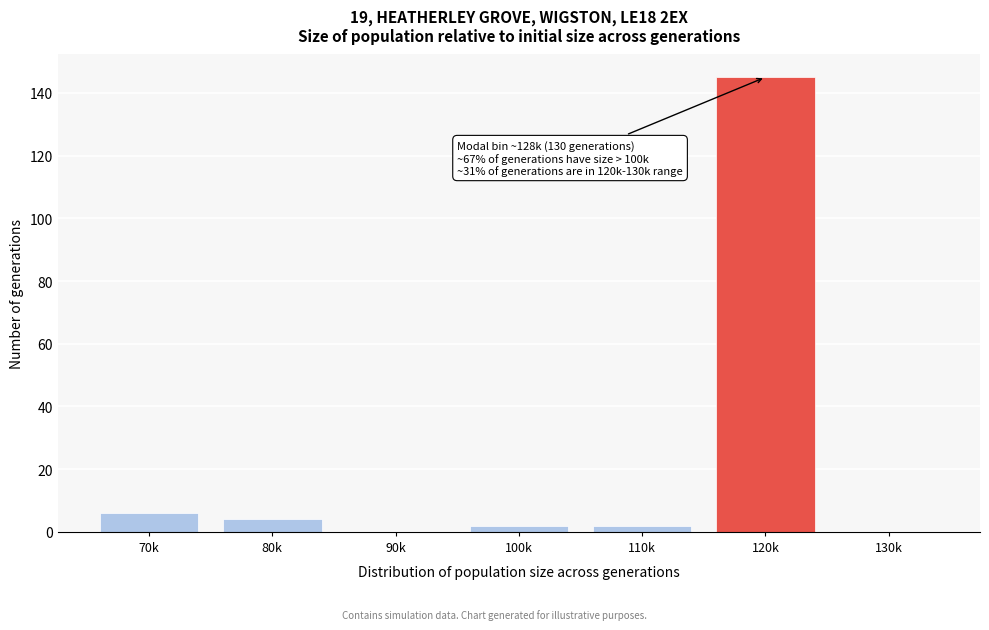

Reading left to right, extract all data points from this chart.

70k=6	80k=4	90k=0	100k=2	110k=2	120k=145	130k=0